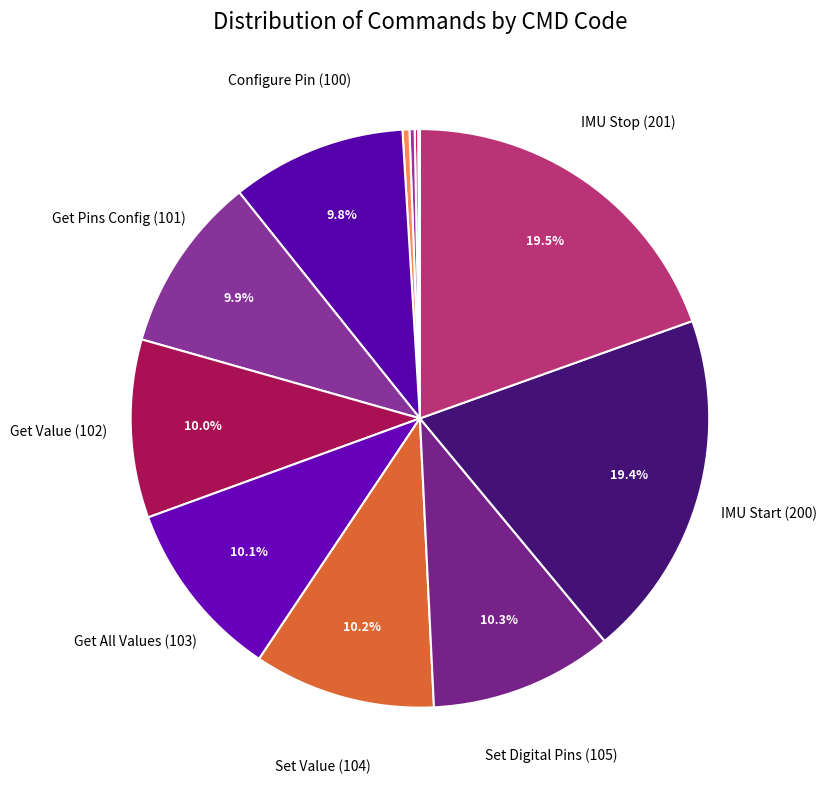

Is there a majority slice in this chart?

No